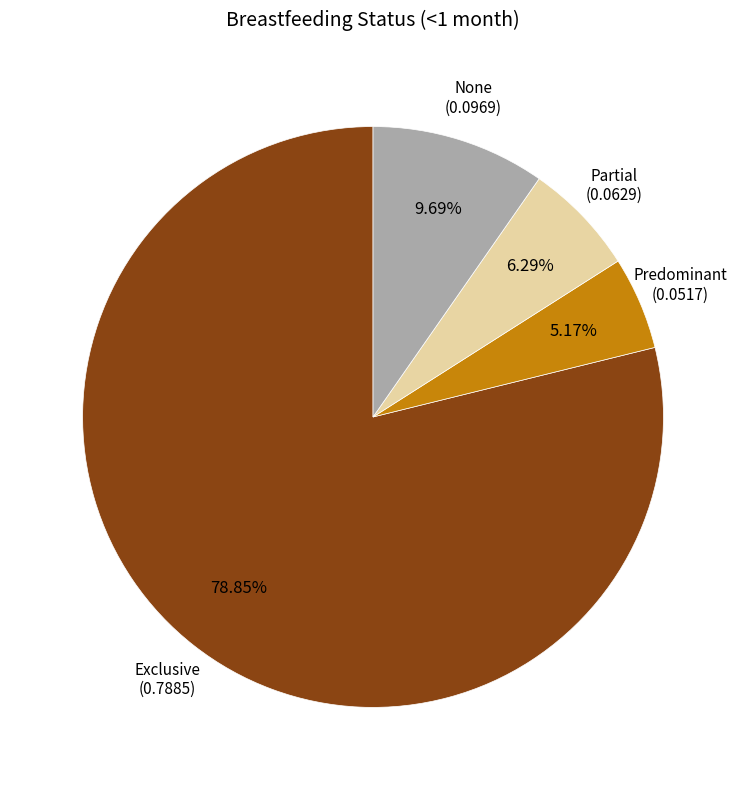

Rank the categories by value from lowest to highest.

Predominant, Partial, None, Exclusive